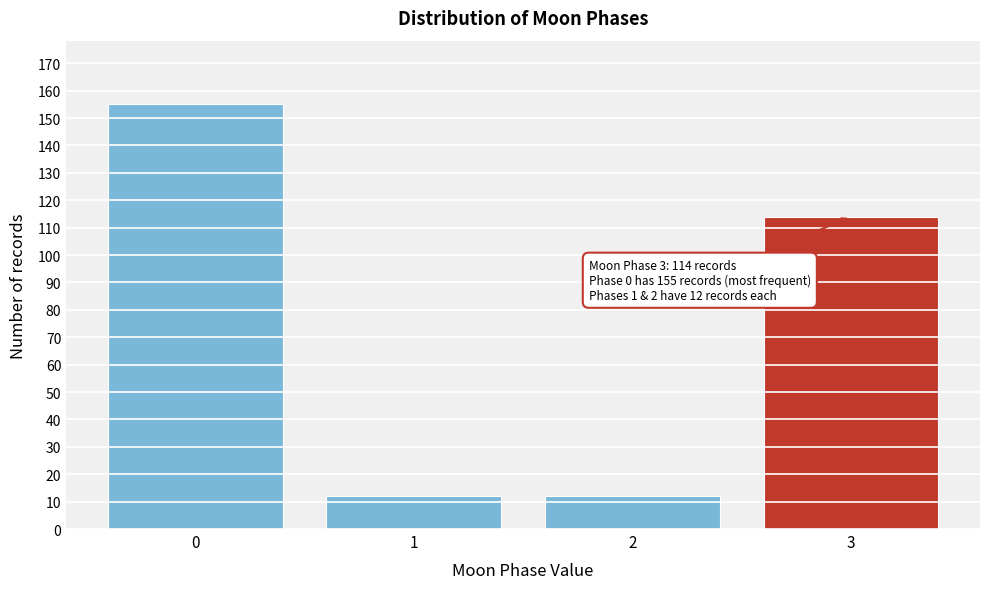

Reading right to left, extract all data points from this chart.

114	12	12	155